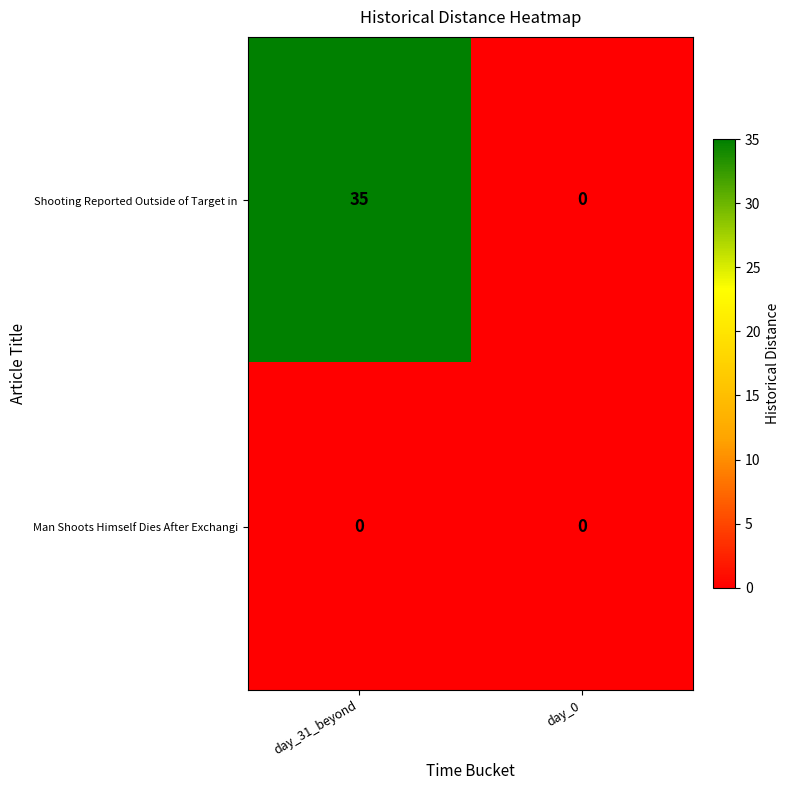

Reading left to right, extract all data points from this chart.

Shooting Reported Outside of Target in: day_31_beyond=35	day_0=0
Man Shoots Himself Dies After Exchangi: day_31_beyond=0	day_0=0